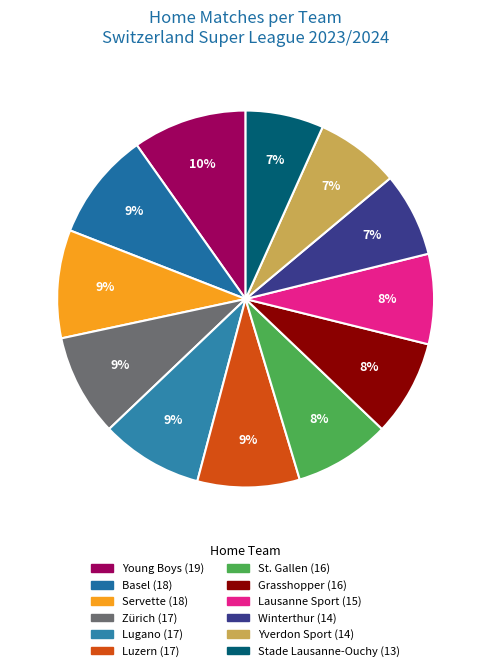

Is Servette the majority of the pie?

No